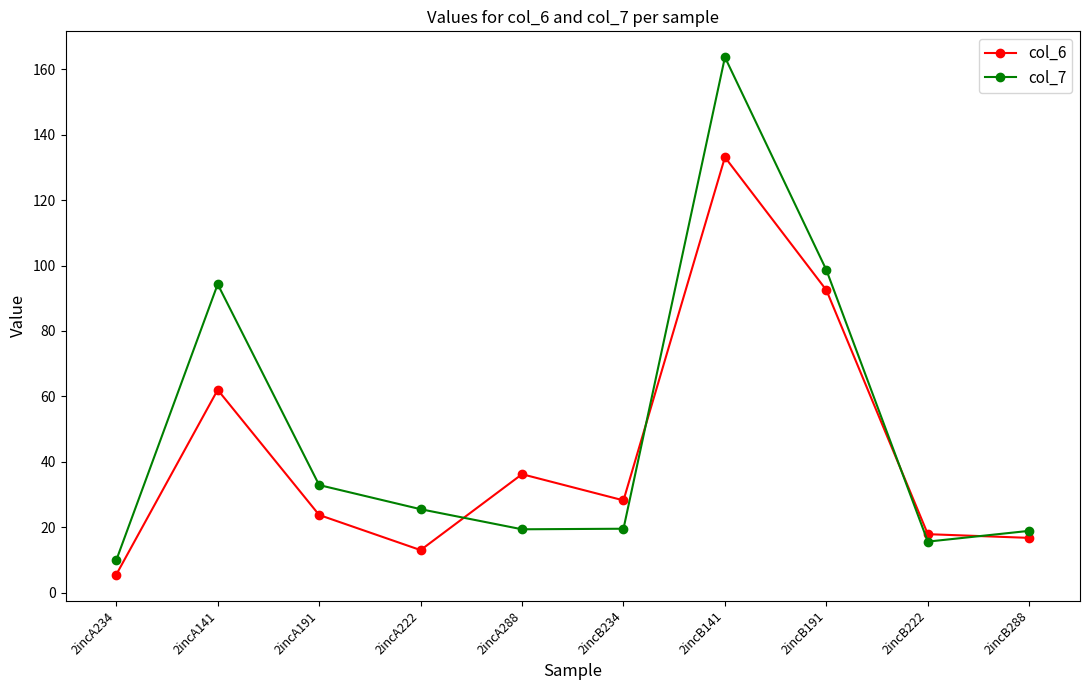

What is the label of the 5th point from the right?

2incB234